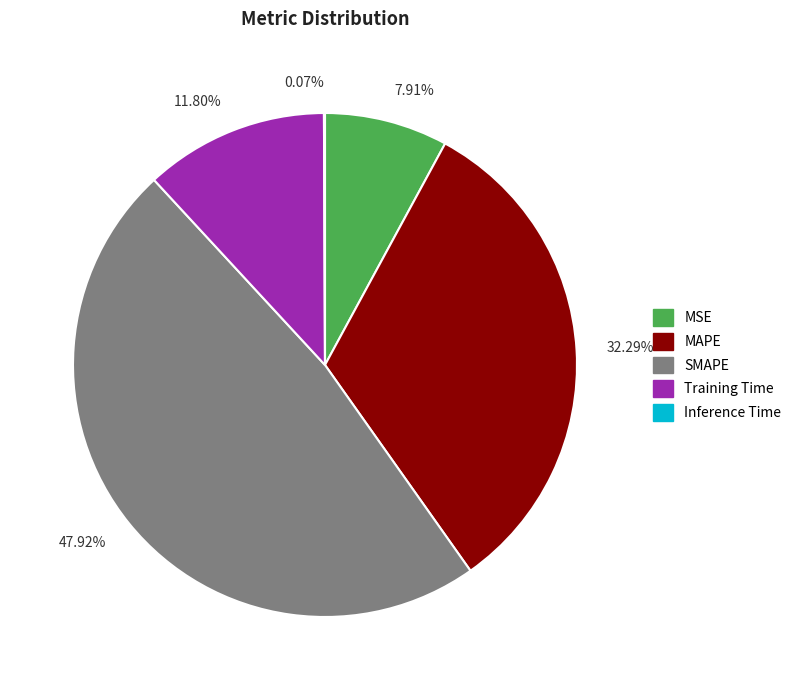

Which has a higher value, 11.80% or 7.91%?

11.80%